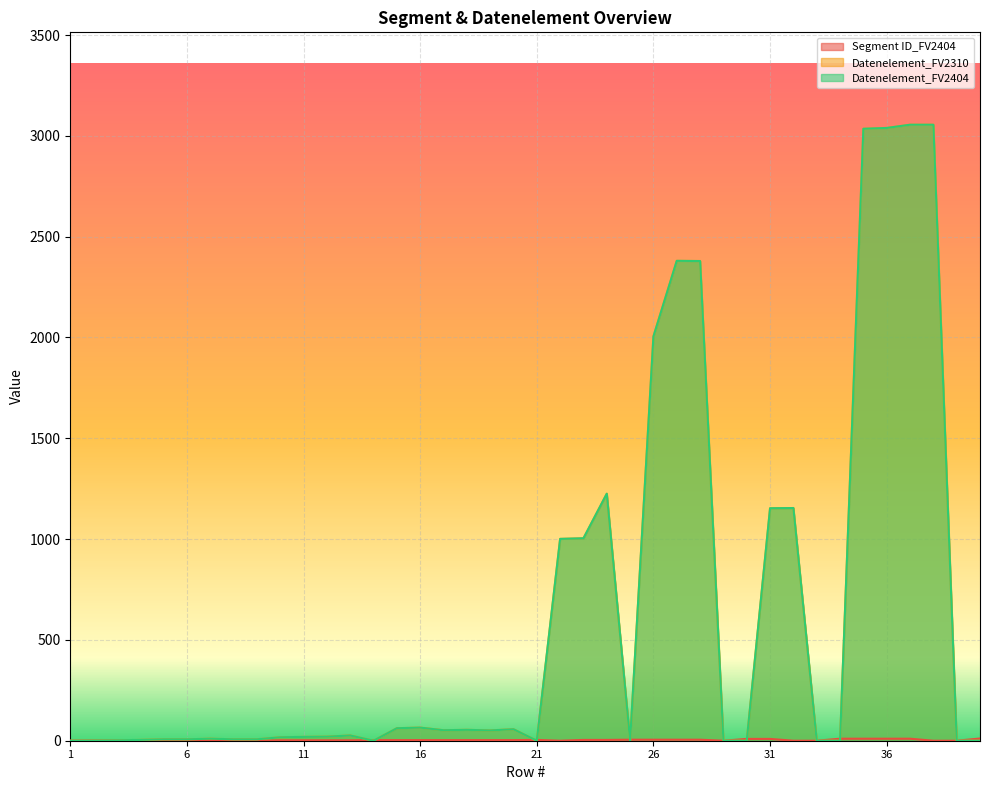

Which series has the largest range (max minus min)?

Datenelement_FV2310